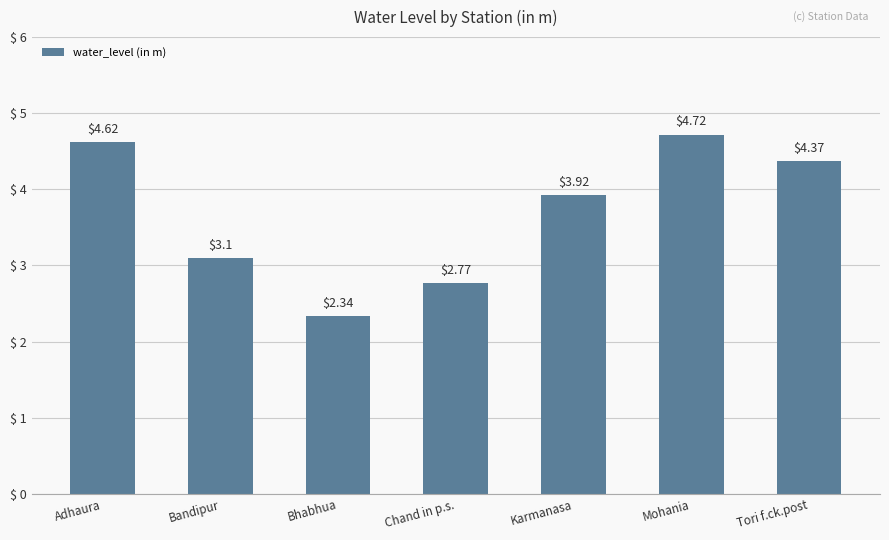

What is the sum of all values?

25.8